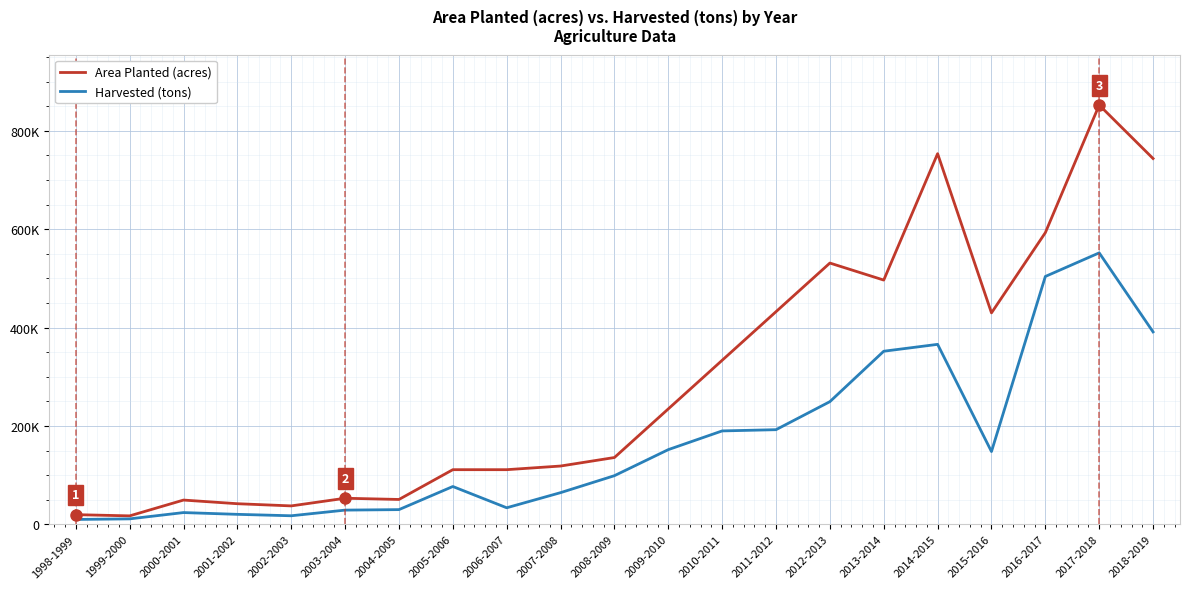

Where is Area Planted (acres) nearest to the value 434905?

2011-2012